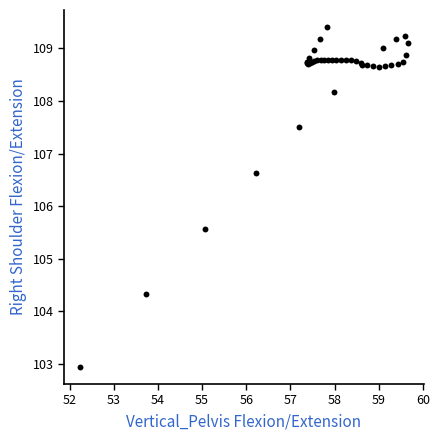

What Y value in the scatter plot is closest to 106?

105.6